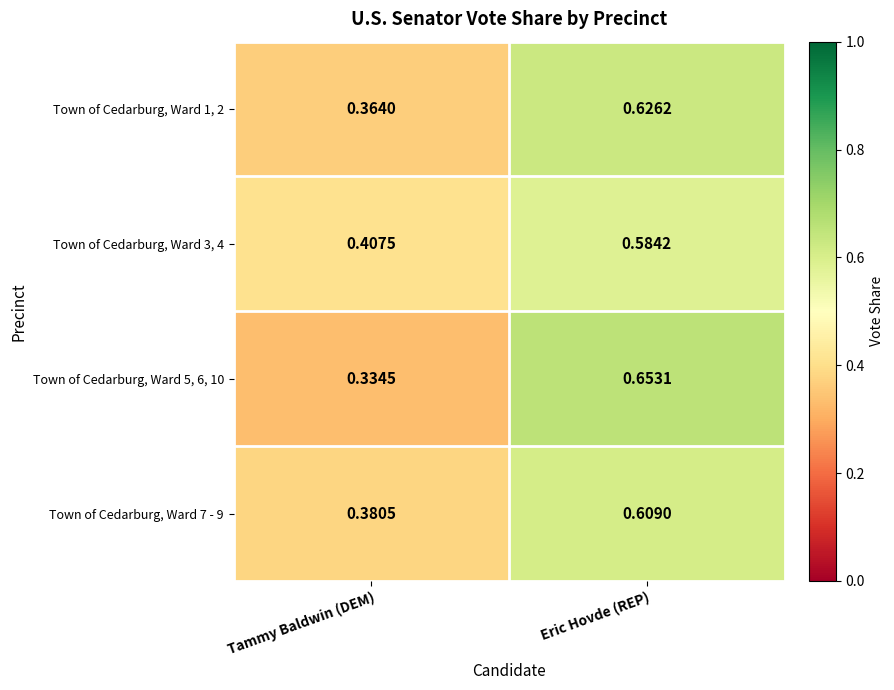

At how many categories does at least one series exceed 0?

2